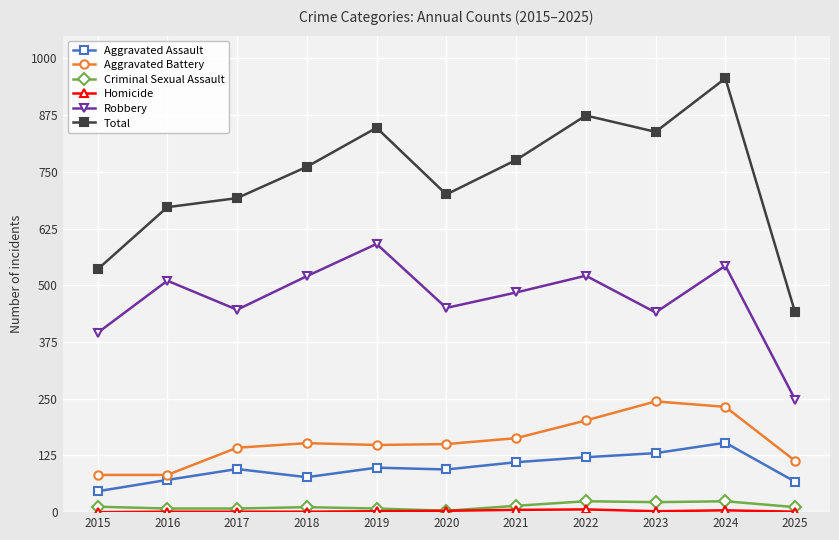

What is the difference between the Robbery values at 2016 and 2023?

70